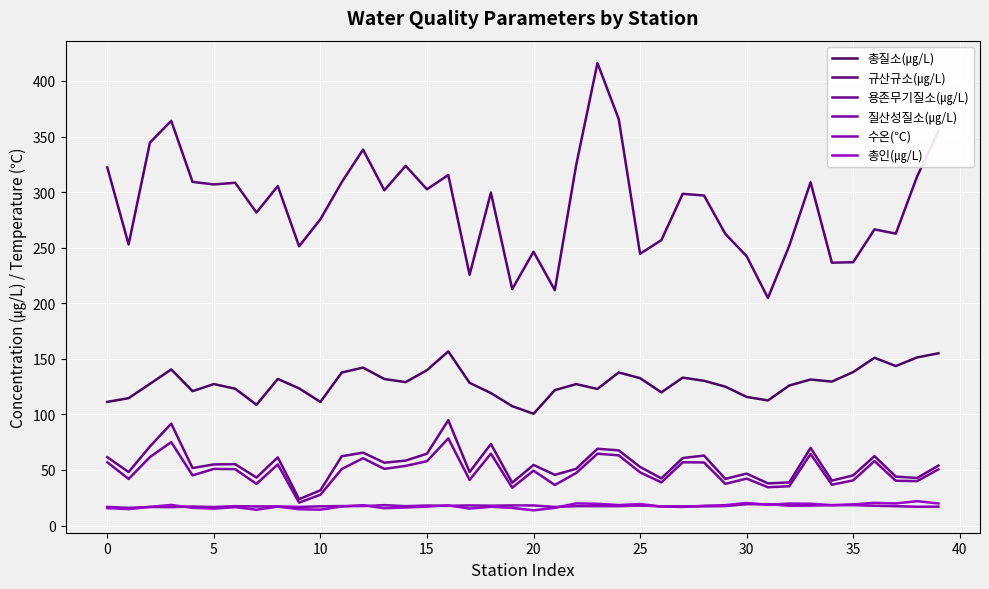

Which series has the widest spread of values?

규산규소(㎍/L)